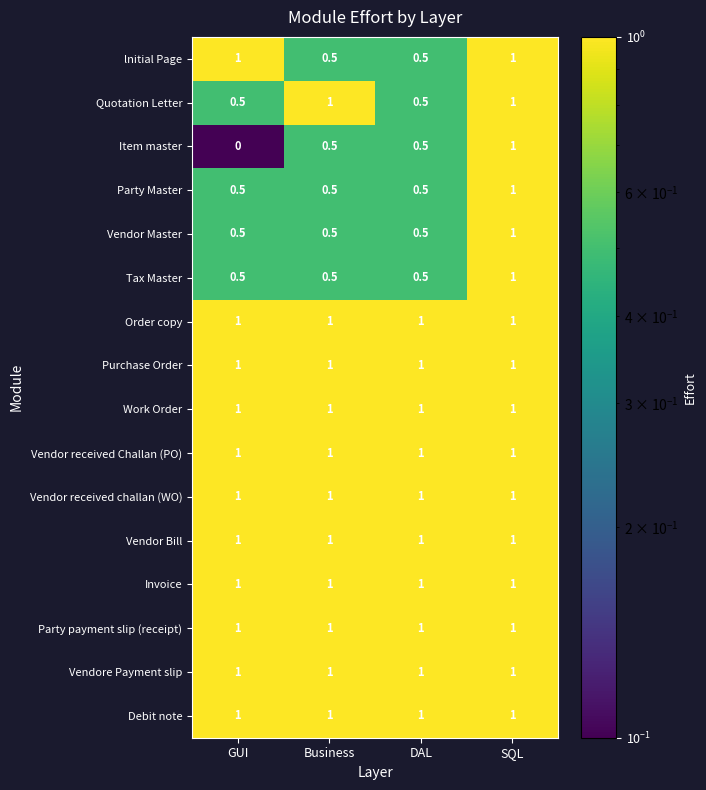

The Purchase Order series shows 1.0 at DAL. True or false?

True